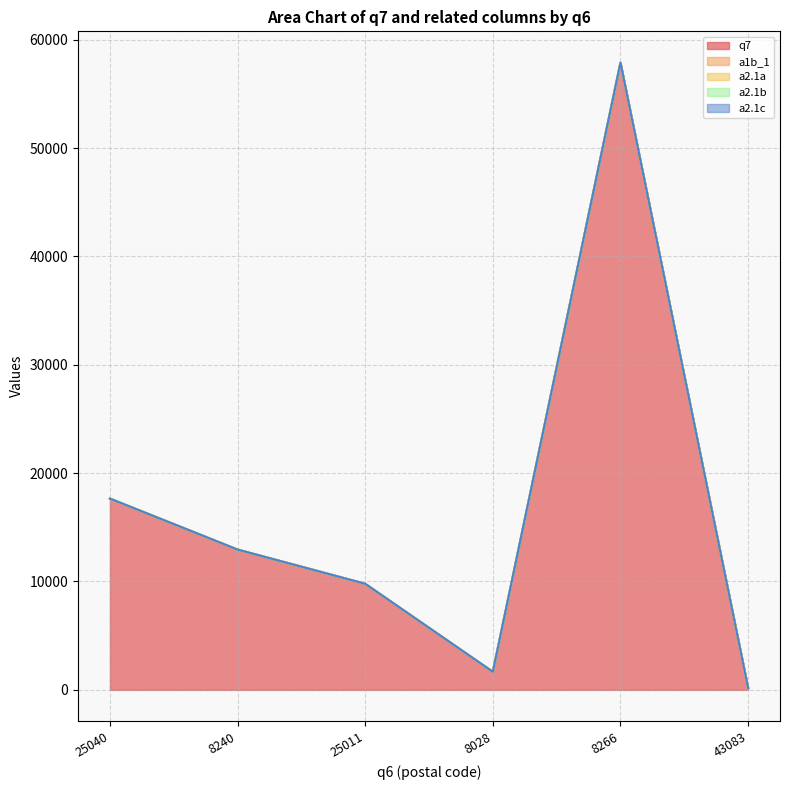

List the series in order of their peak value, highest first.

q7, a1b_1, a2.1a, a2.1b, a2.1c